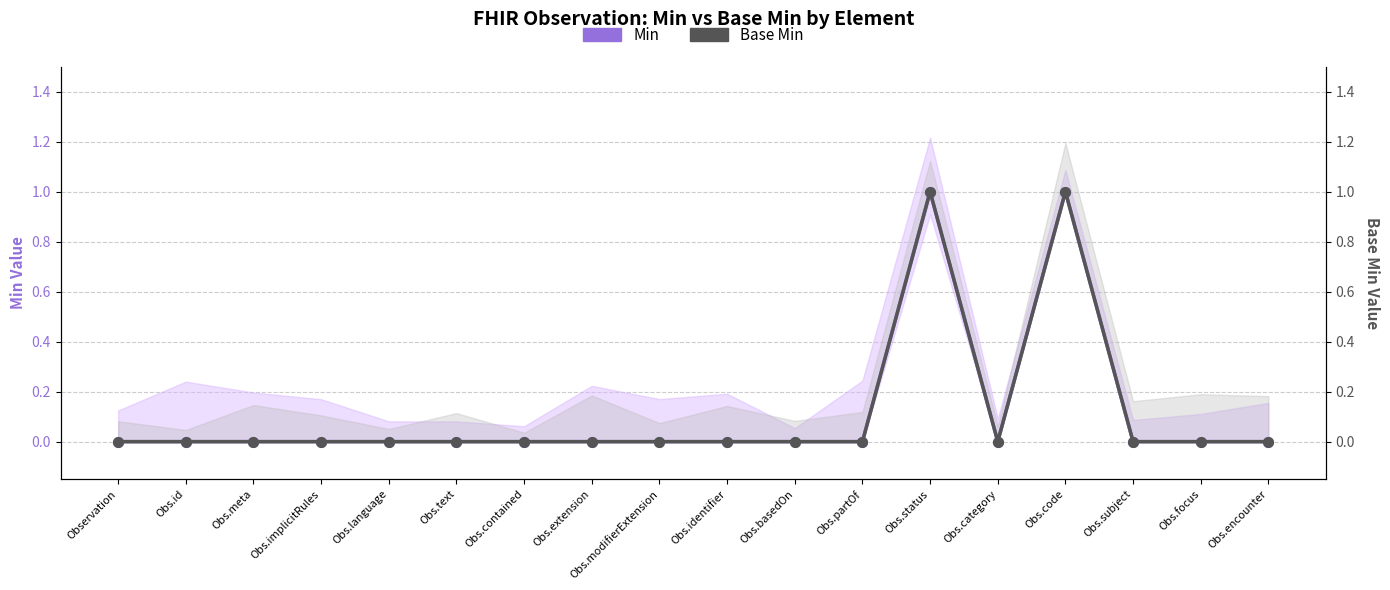

Does the chart display data point markers on the line(s)?

Yes